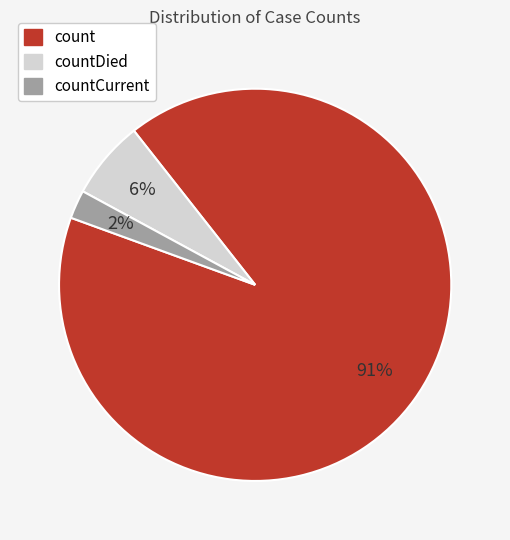

Between countCurrent and countDied, which is larger?

countDied